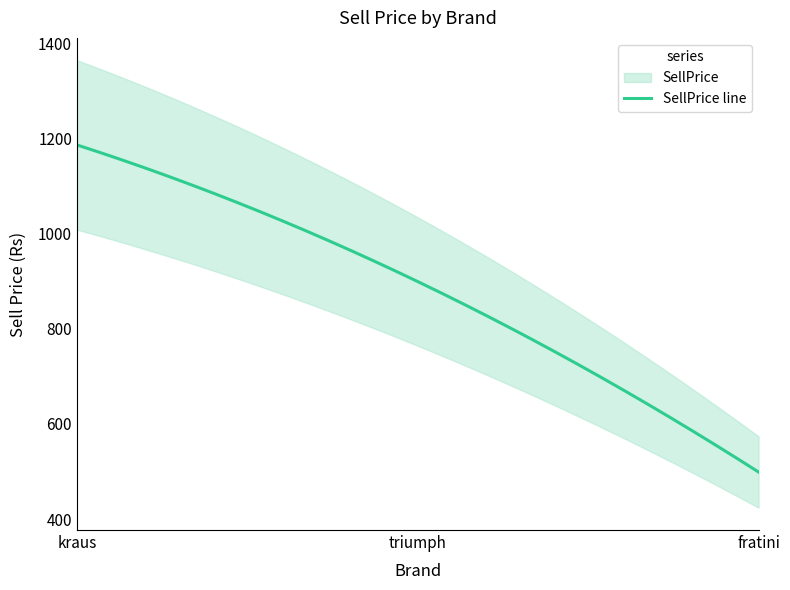

List the labels in order of value, largest first.

kraus, triumph, fratini